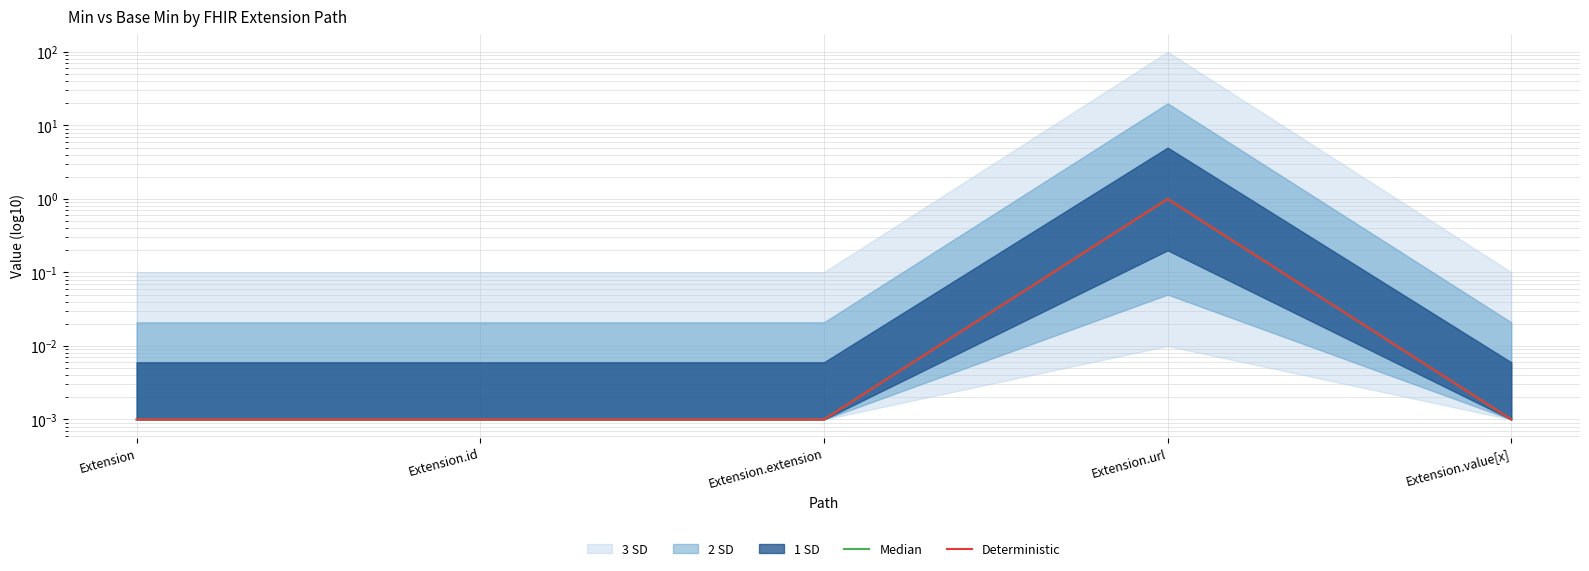

At which category is the sum across all series the highest?

Extension.url